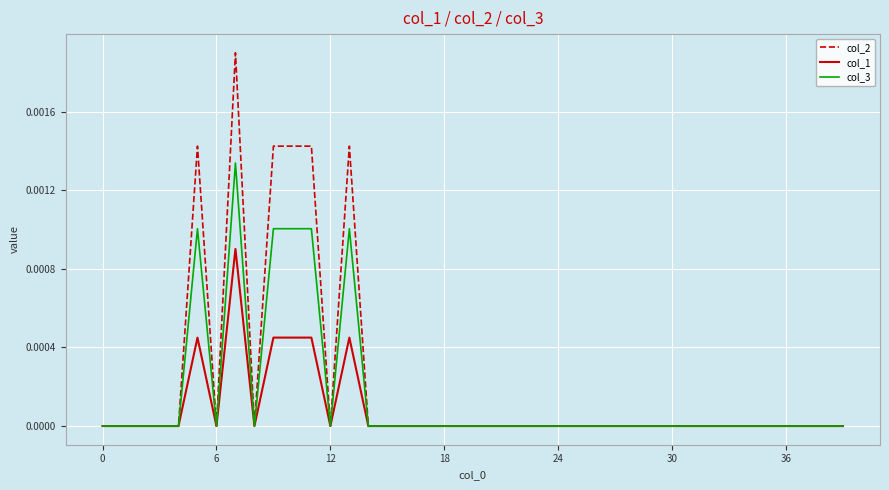

Which series has the widest spread of values?

col_2